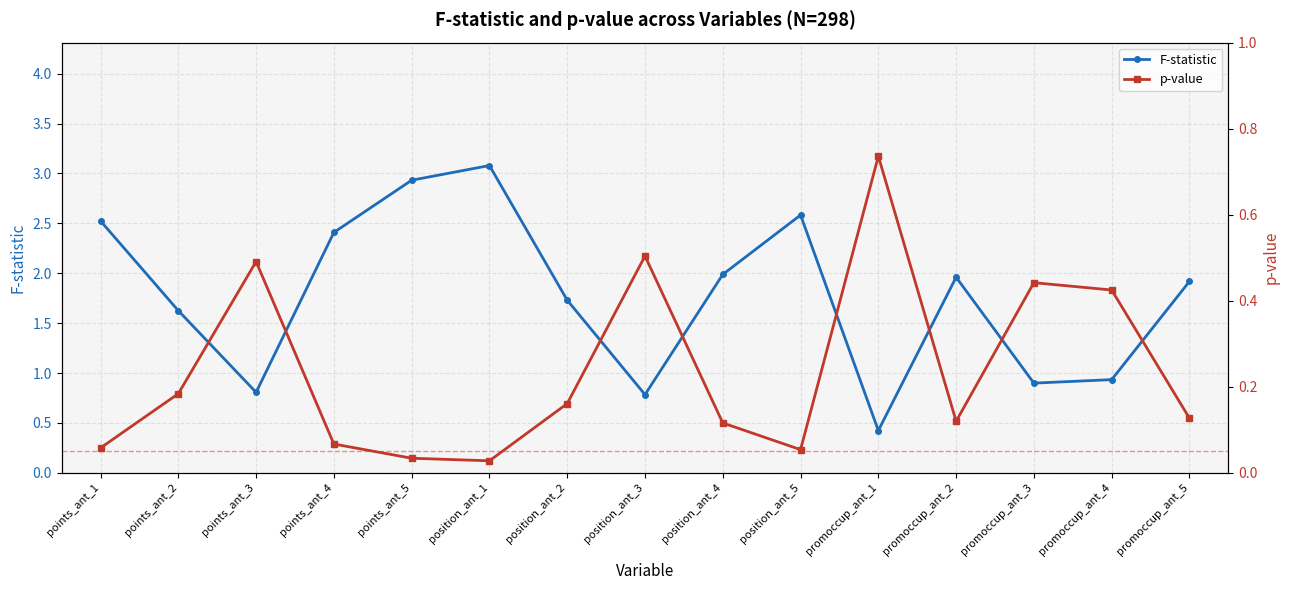

Which series has the largest total across all categories?

F-statistic